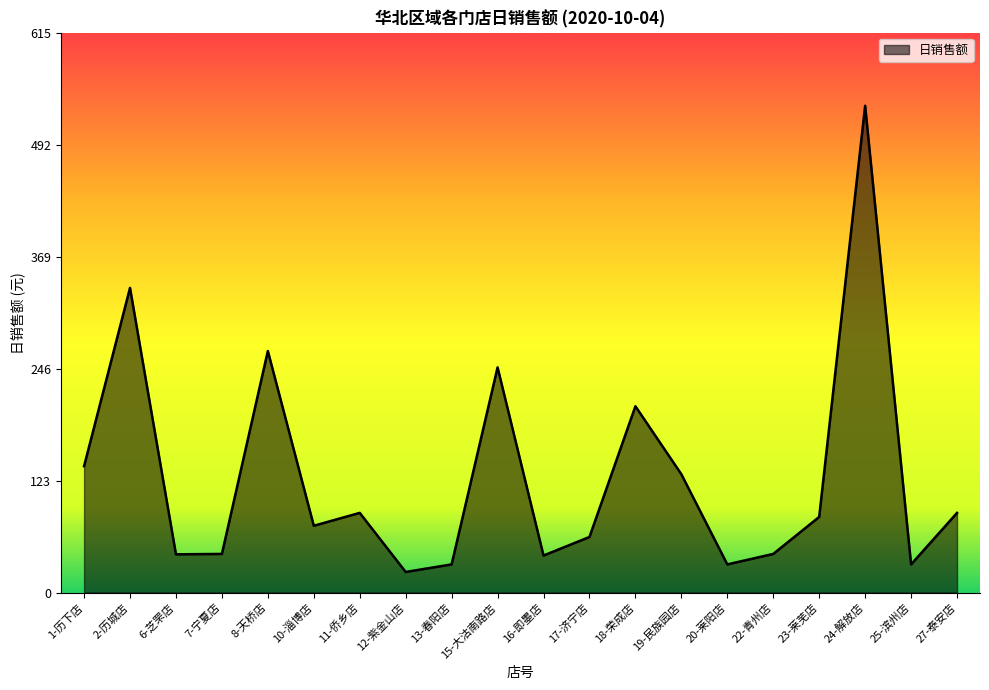

Between 13-春阳店 and 8-天桥店, which is larger?

8-天桥店